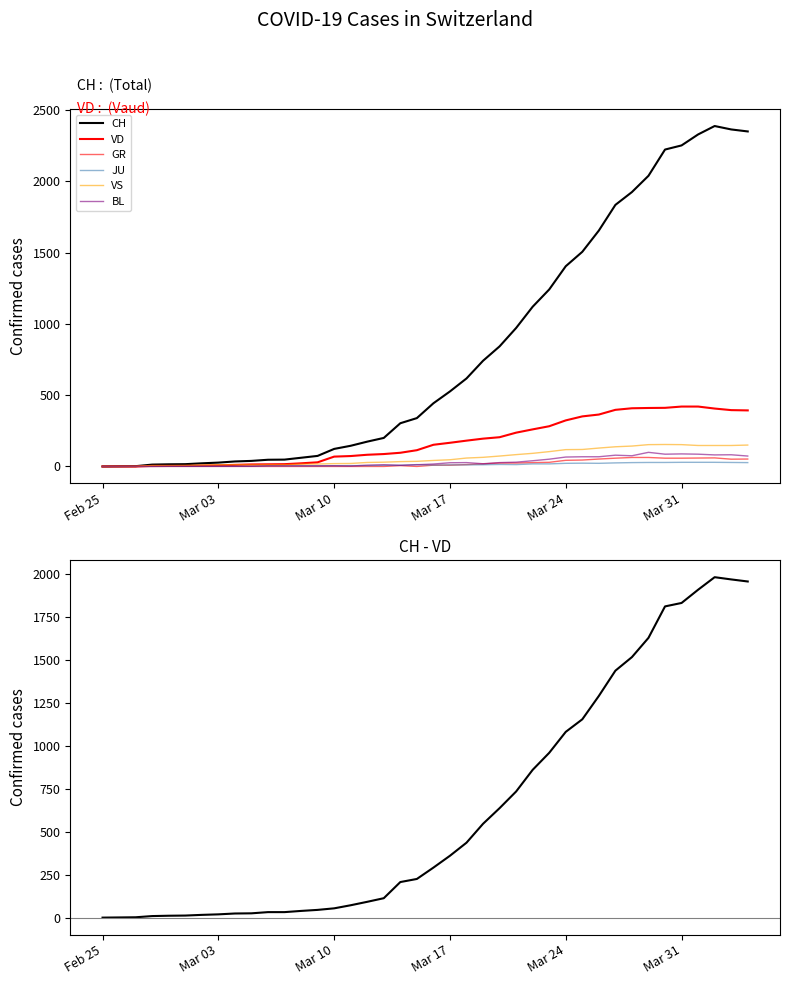

Which series has the largest total across all categories?

CH